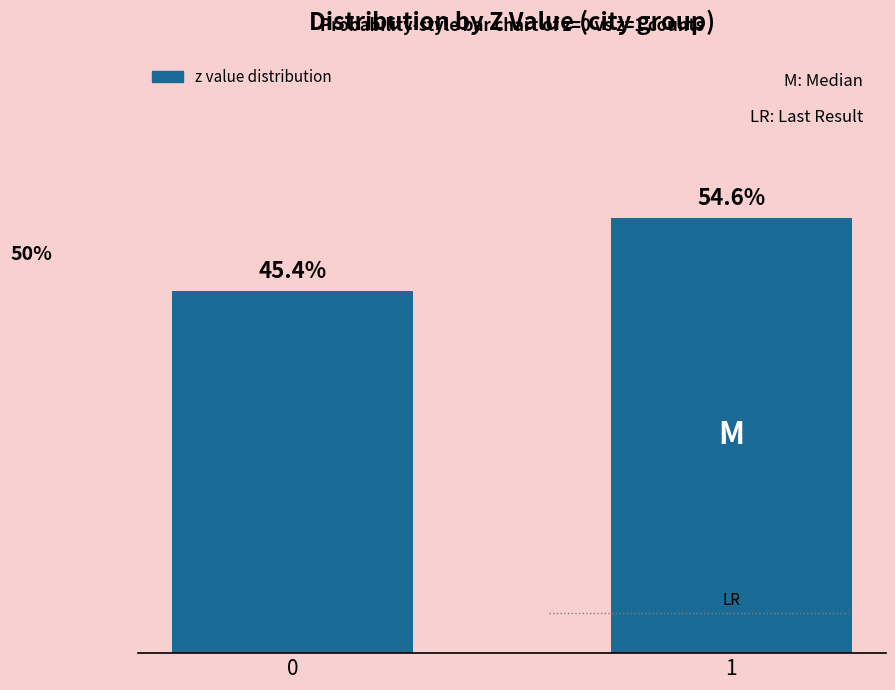

List the labels in order of value, smallest first.

0, 1